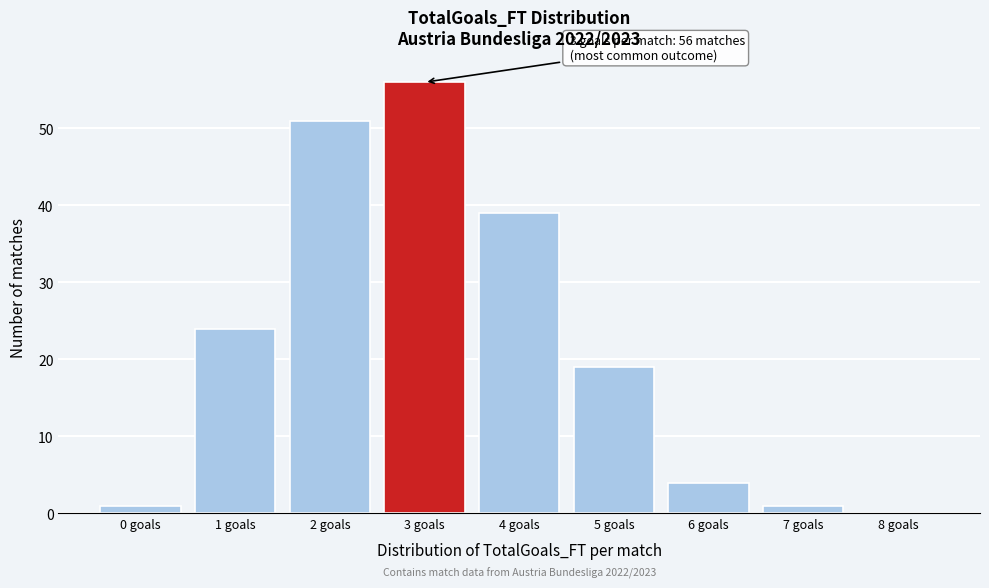

Reading left to right, extract all data points from this chart.

0 goals=1	1 goals=24	2 goals=51	3 goals=56	4 goals=39	5 goals=19	6 goals=4	7 goals=1	8 goals=0